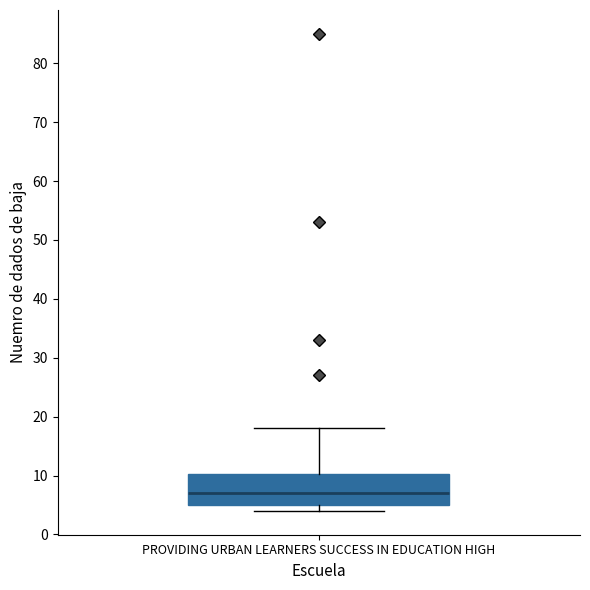

Read this box plot against the y-axis: the position of the median line, the range covered by the box, and the ends of both whiskers. The values are not printed on the chart, so give them approximately, as read against the axis.

median 7, box 5 to 10, whiskers 4 to 18